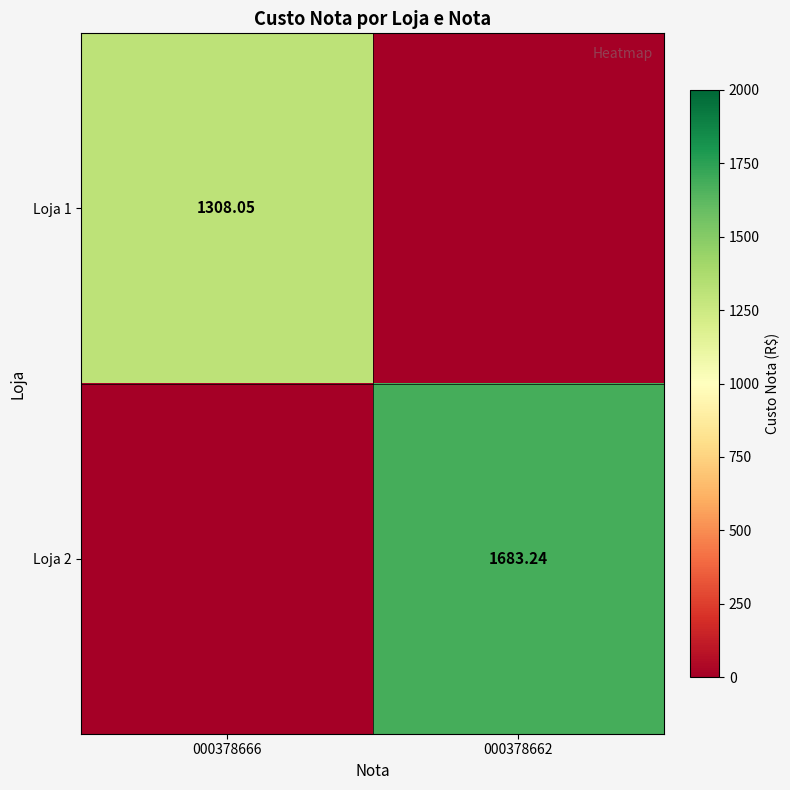

Is the value of Loja 1 at 000378666 greater than the value of Loja 2 at 000378662?

No